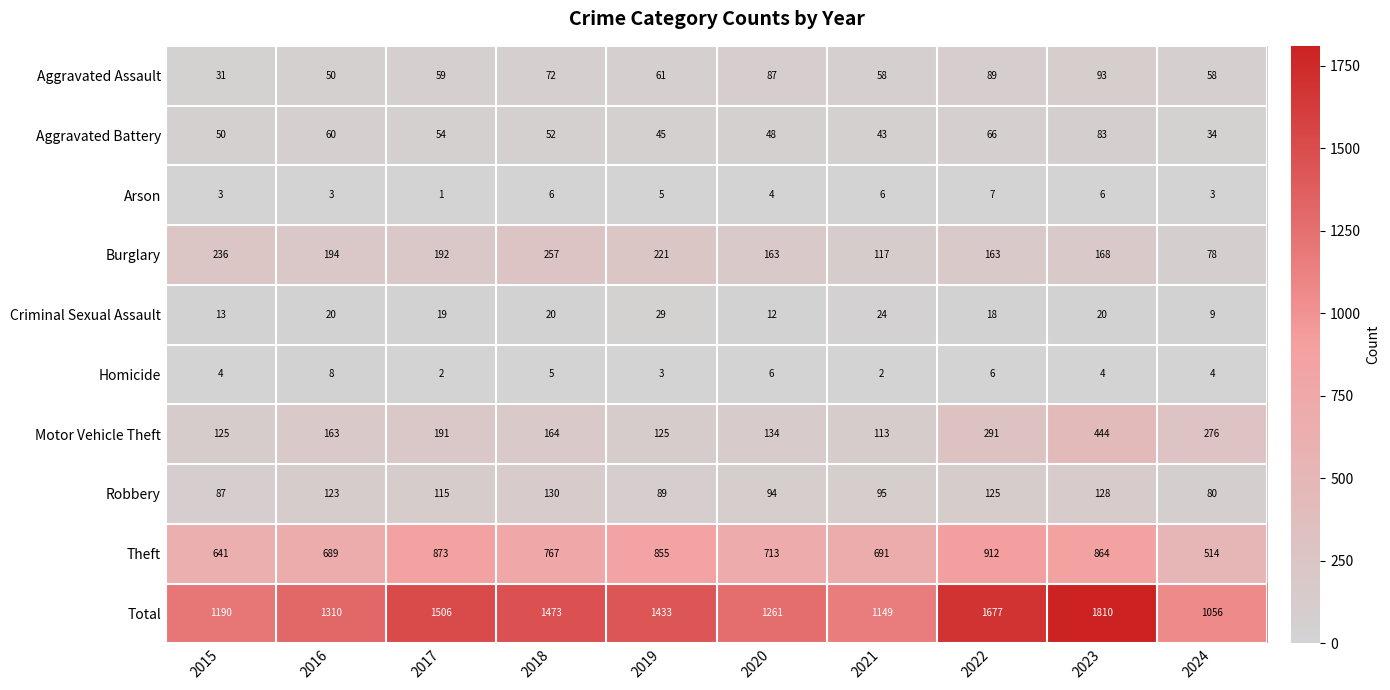

What is the minimum value for Total?

1056